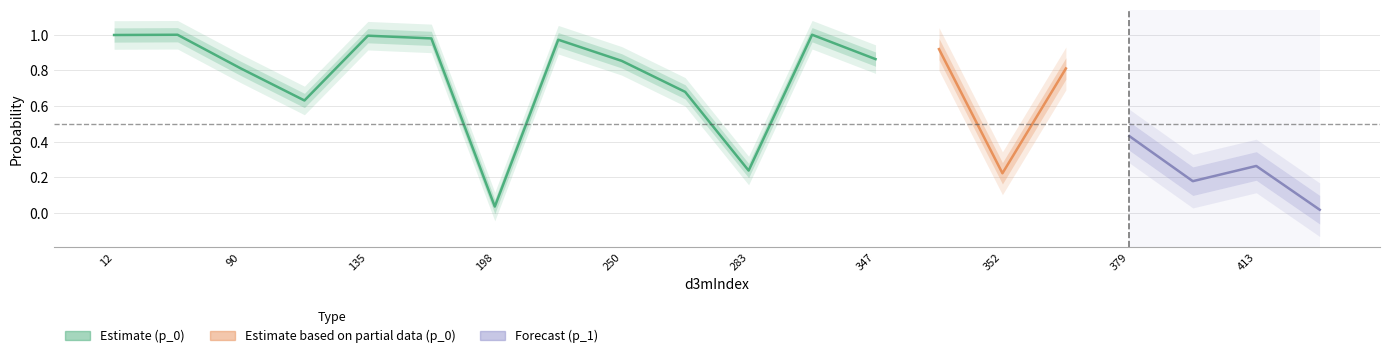

What position from the left is 391?

20